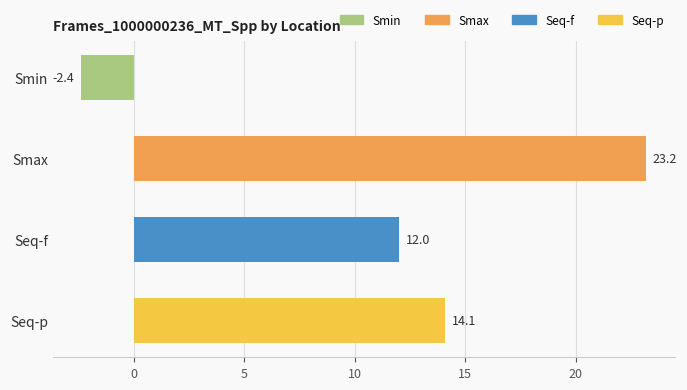

Reading top to bottom, list all the values displayed in this chart.

-2.4	23.2	12.0	14.1